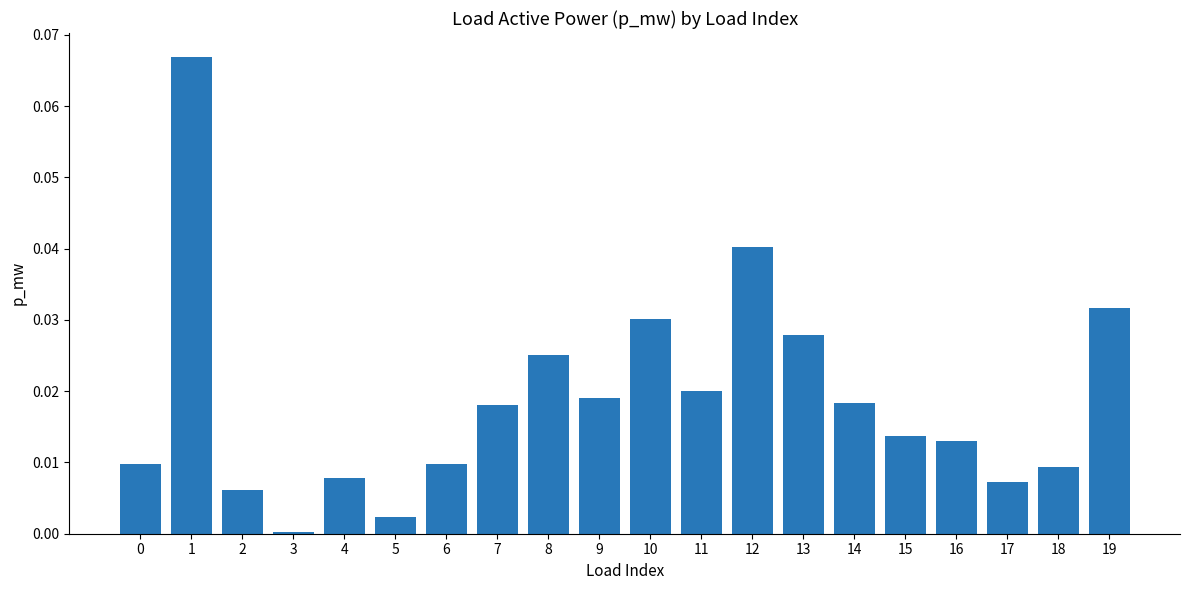

The chart shows a value of 0.0 at 17. True or false?

True